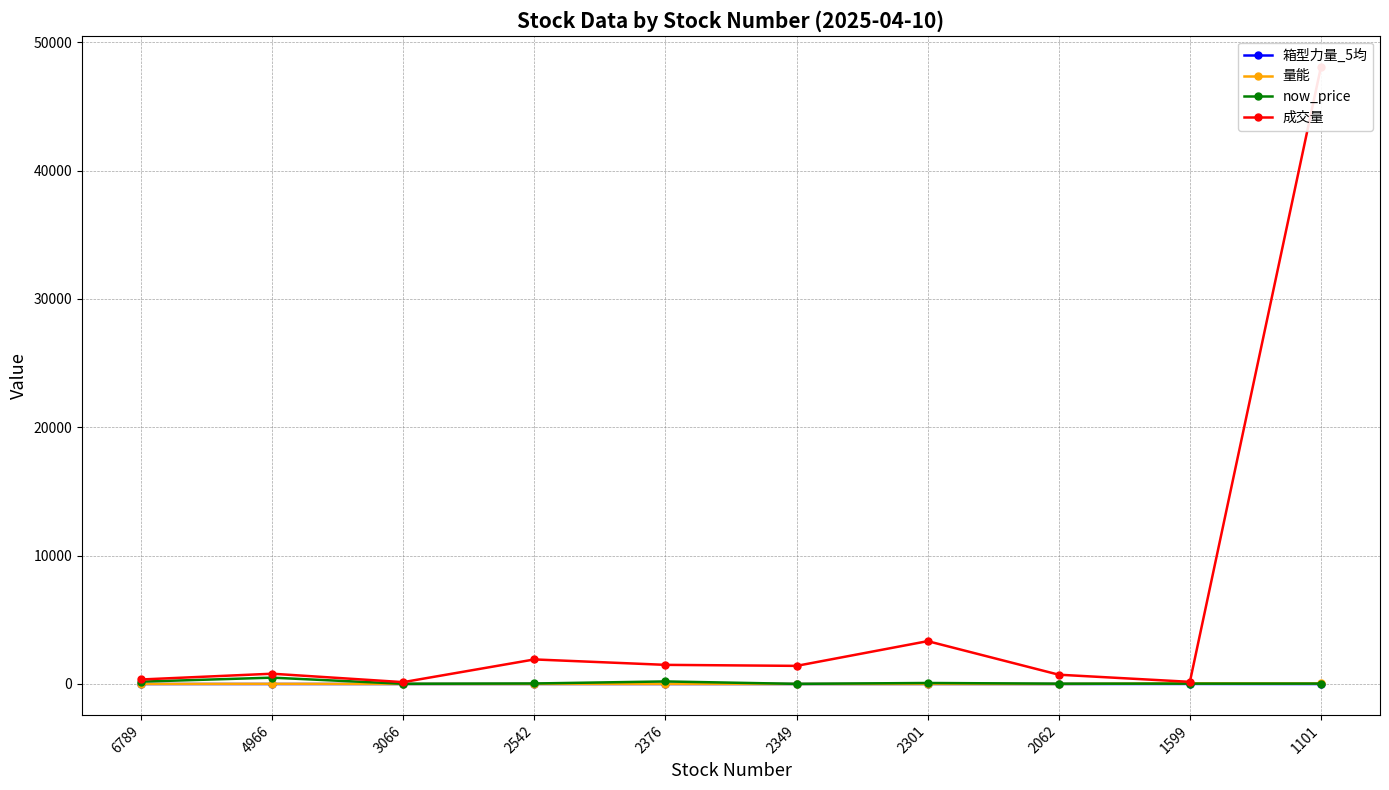

Is the value of 箱型力量_5均 at 2349 greater than the value of now_price at 2542?

No